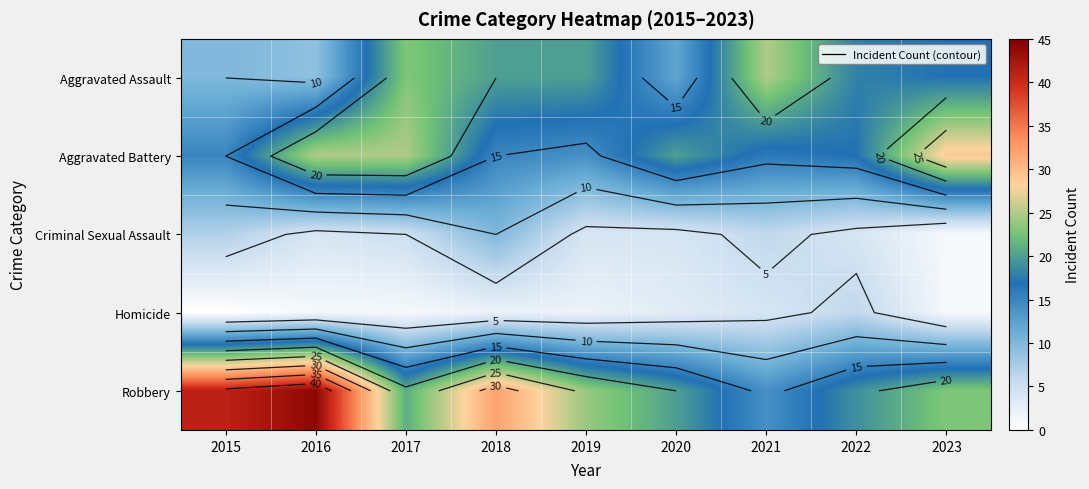

How many categories are shown in the chart?

9